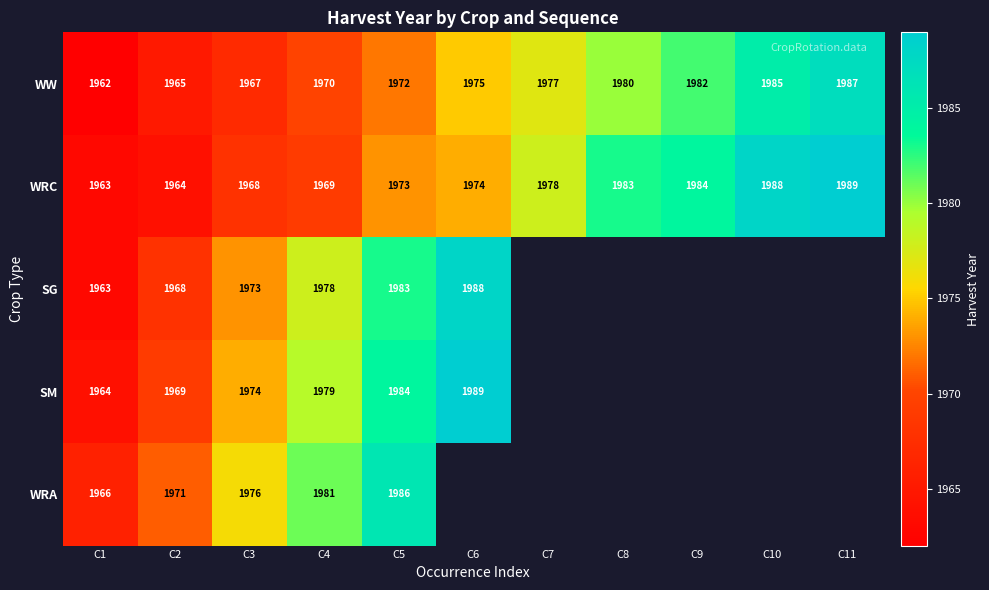

At which category is the sum across all series the highest?

C5